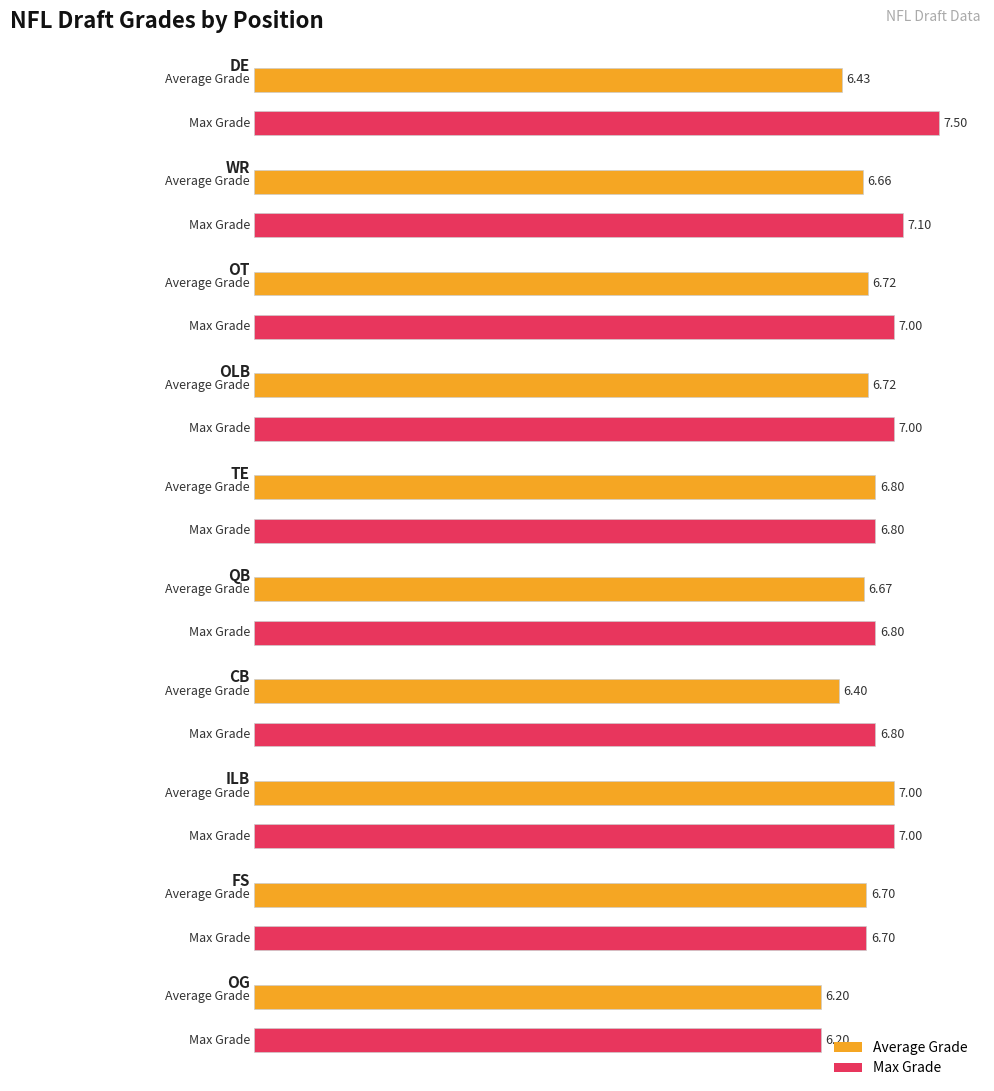

Does the chart contain any negative values?

No